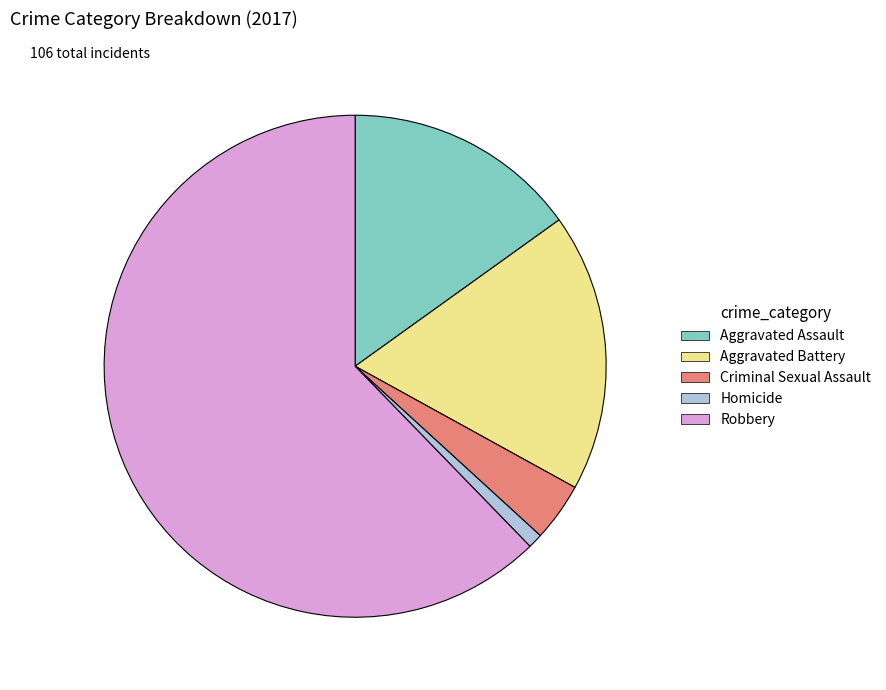

How many slices are in this pie chart?

5